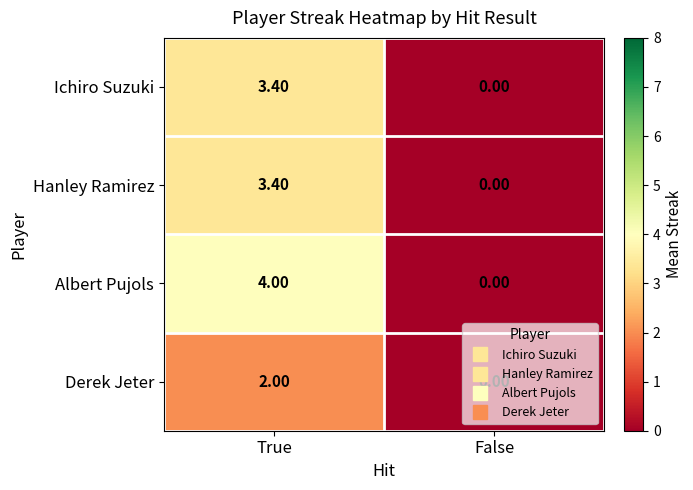

At which label is Hanley Ramirez closest to 1?

False